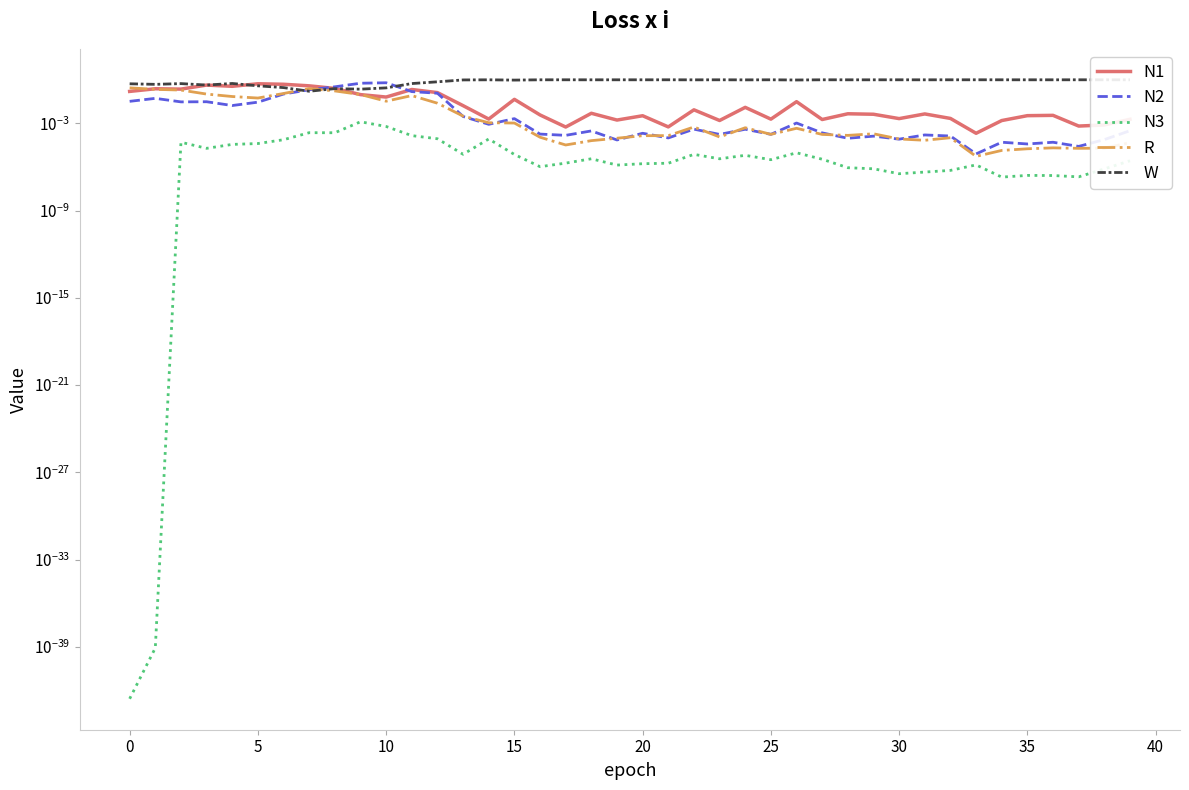

Between 29 and 30, which is larger?

29